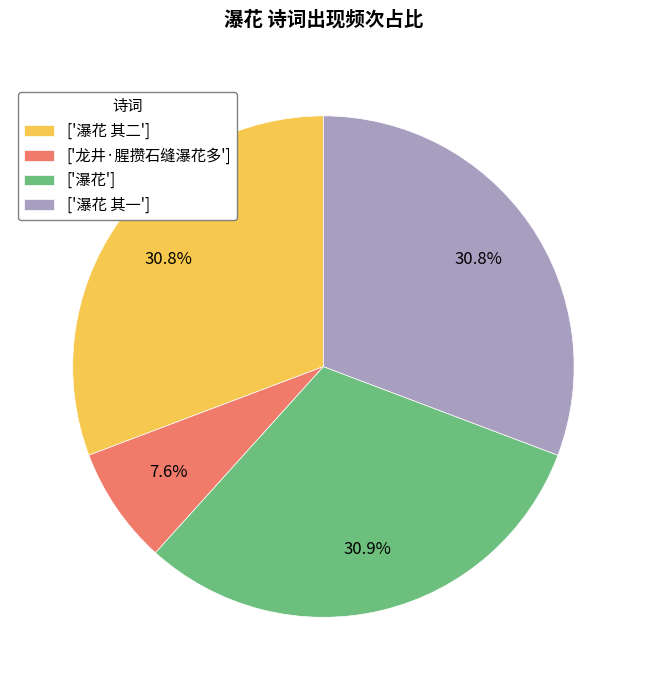

Do ['龙井·腥攒石缝瀑花多'] and ['瀑花'] together represent more than half of the pie?

No